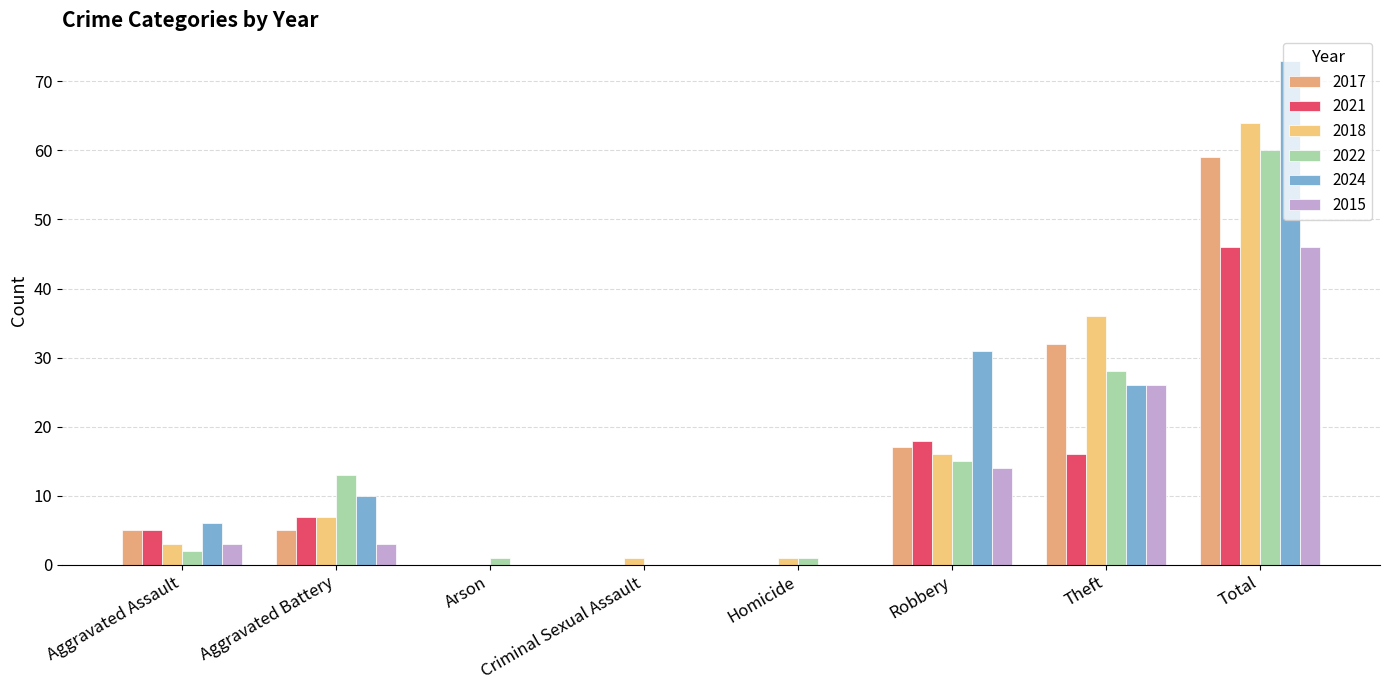

Does the chart contain stacked bars?

No